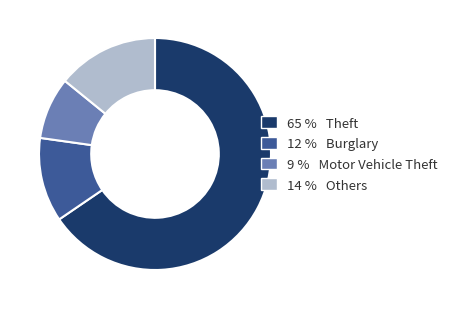

Does any single category account for the majority?

Yes